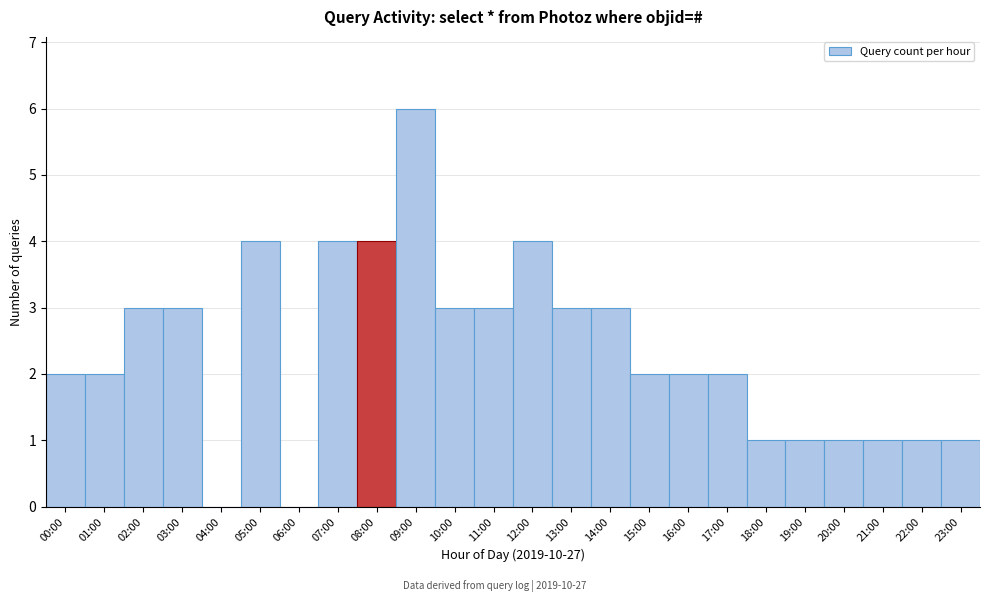

Reading right to left, what are all the values shown in this chart?

23:00=1	22:00=1	21:00=1	20:00=1	19:00=1	18:00=1	17:00=2	16:00=2	15:00=2	14:00=3	13:00=3	12:00=4	11:00=3	10:00=3	09:00=6	08:00=4	07:00=4	06:00=0	05:00=4	04:00=0	03:00=3	02:00=3	01:00=2	00:00=2